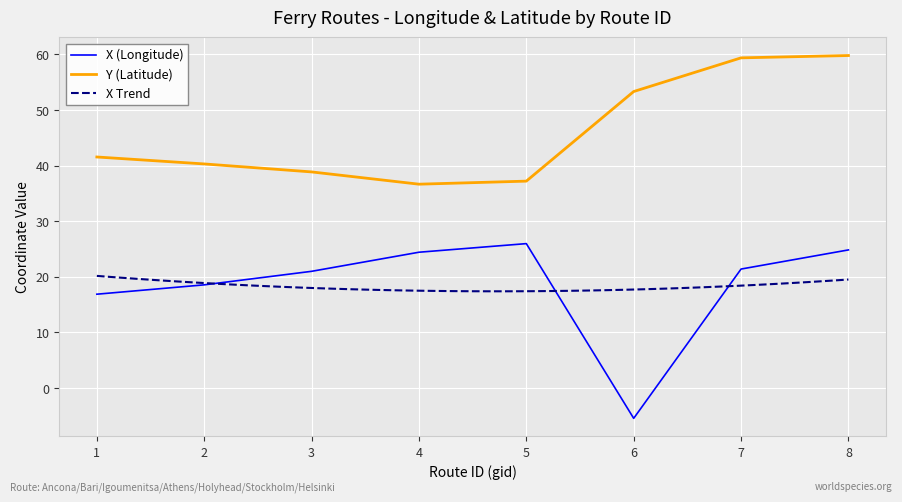

What is the approximate value of X at 6?

-5.4